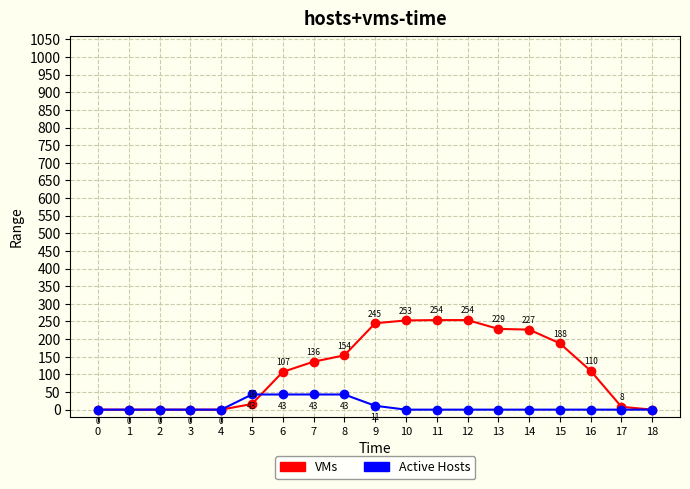

The value of VMs at 8 is 154. True or false?

True